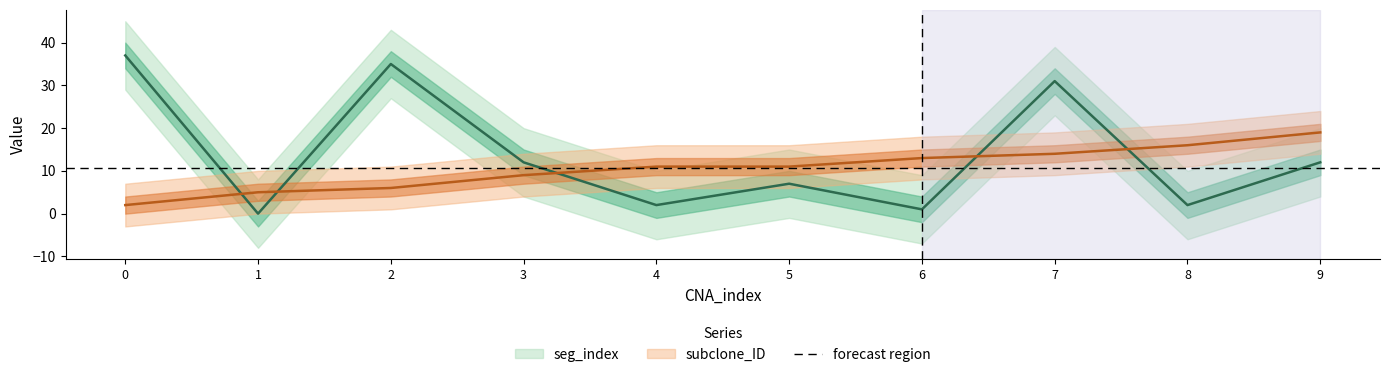

List the series in order of their overall mean, highest first.

seg_index, subclone_ID